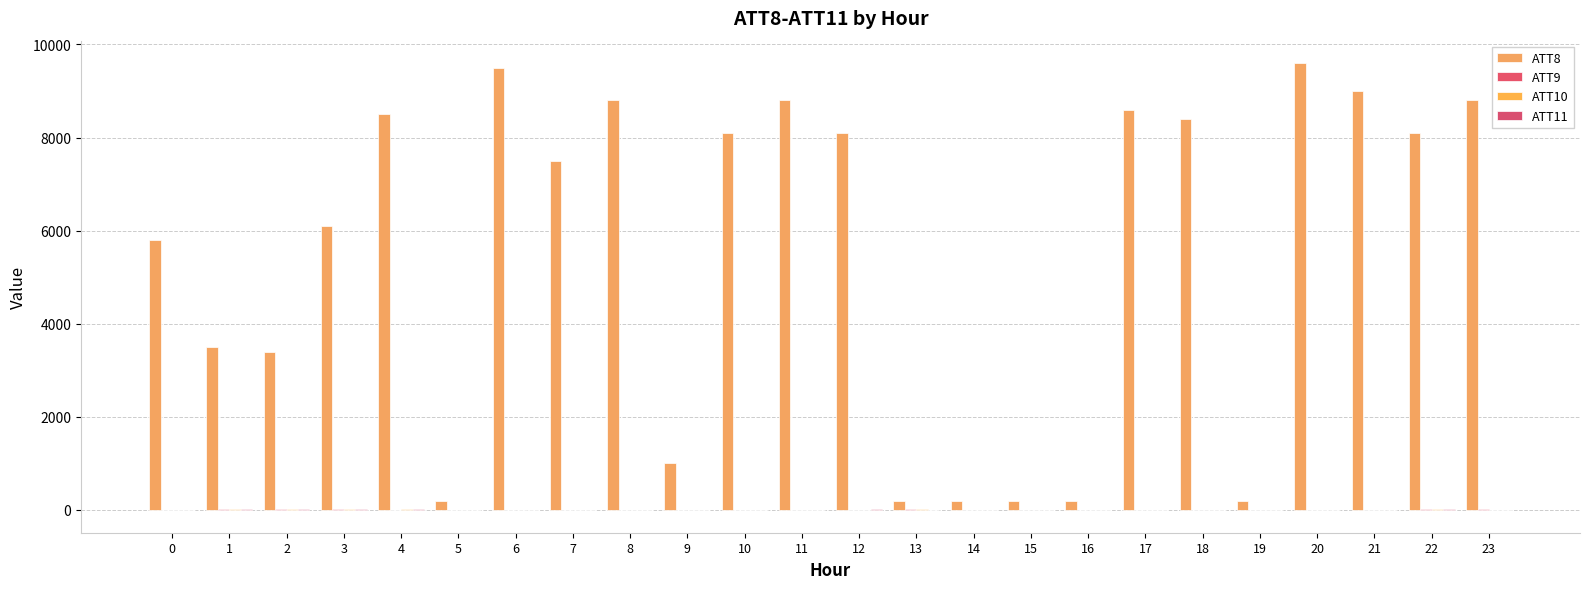

Which label corresponds to the largest value in the chart?

20